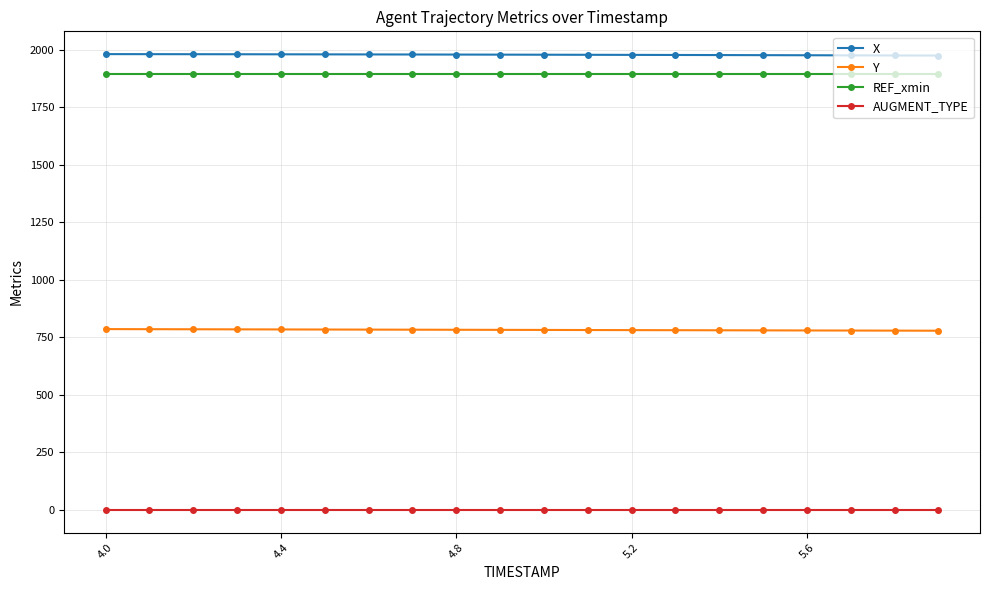

What is the lowest value of the X series?

1974.4